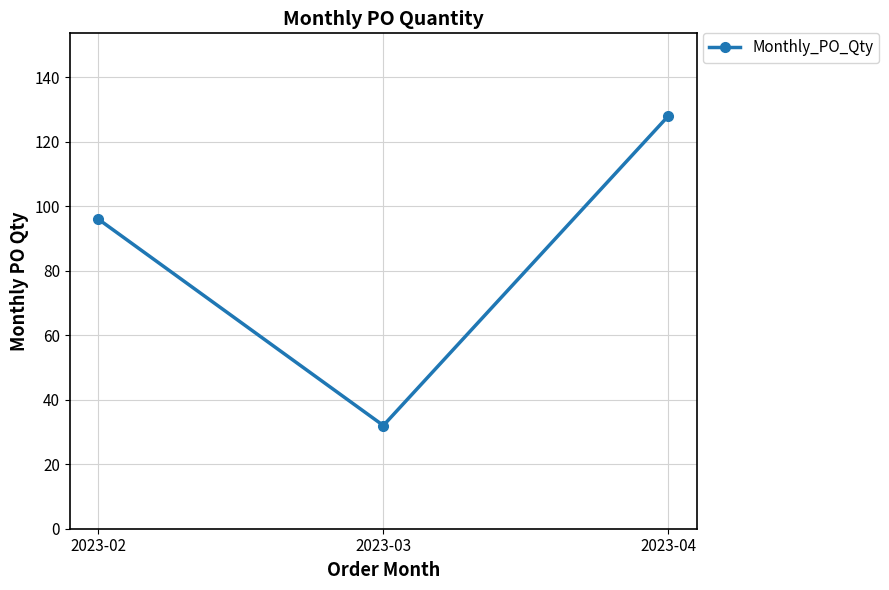

What is the difference between the values at 2023-04 and 2023-02?

32